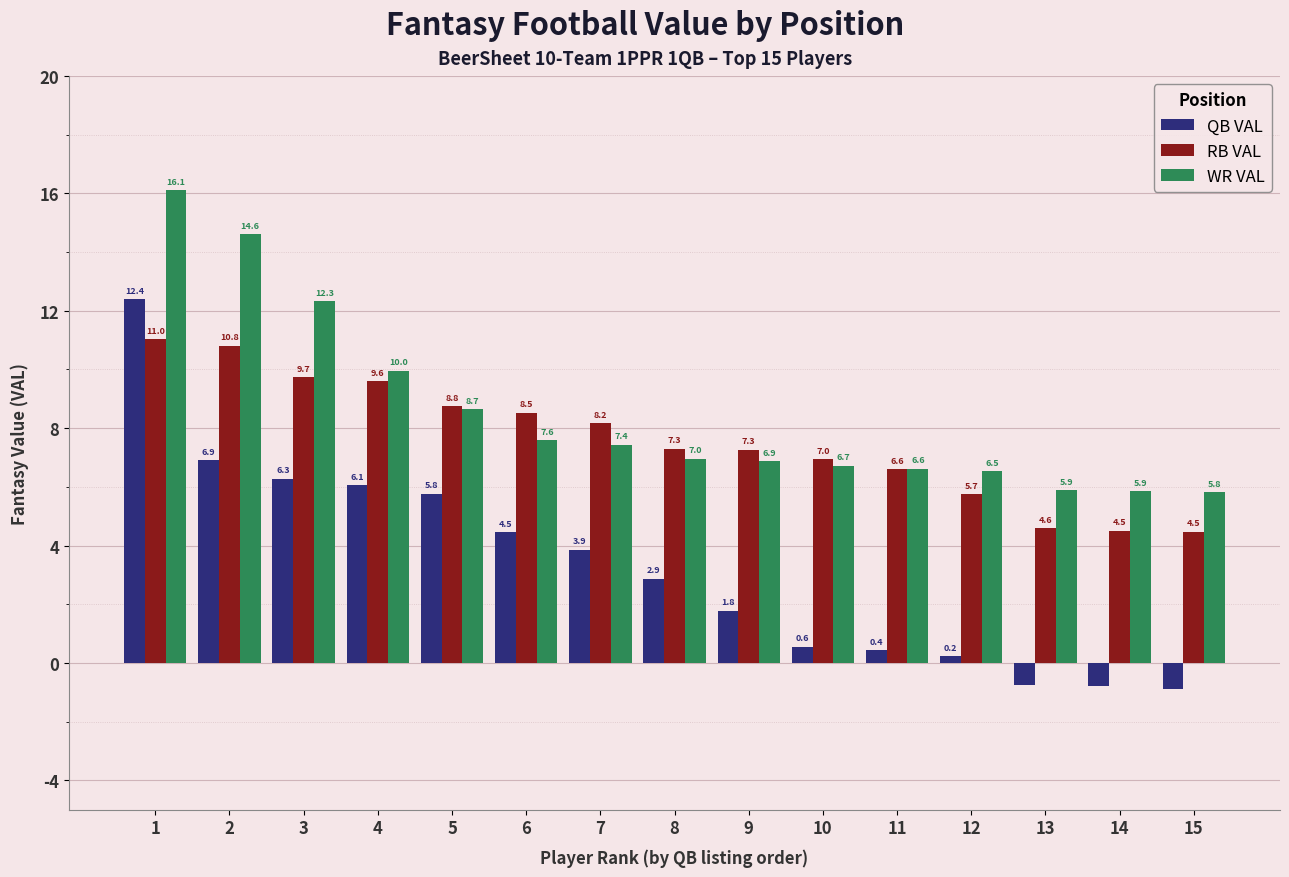

What are all the series names shown in the legend?

QB VAL, RB VAL, WR VAL